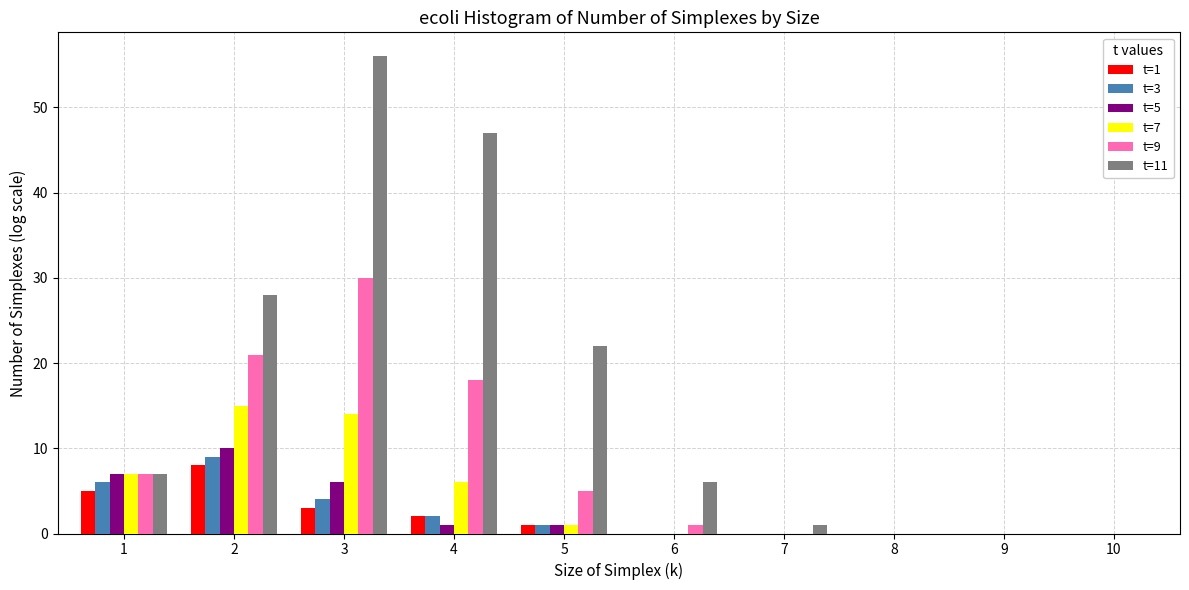

Which series has the largest total across all categories?

t=11